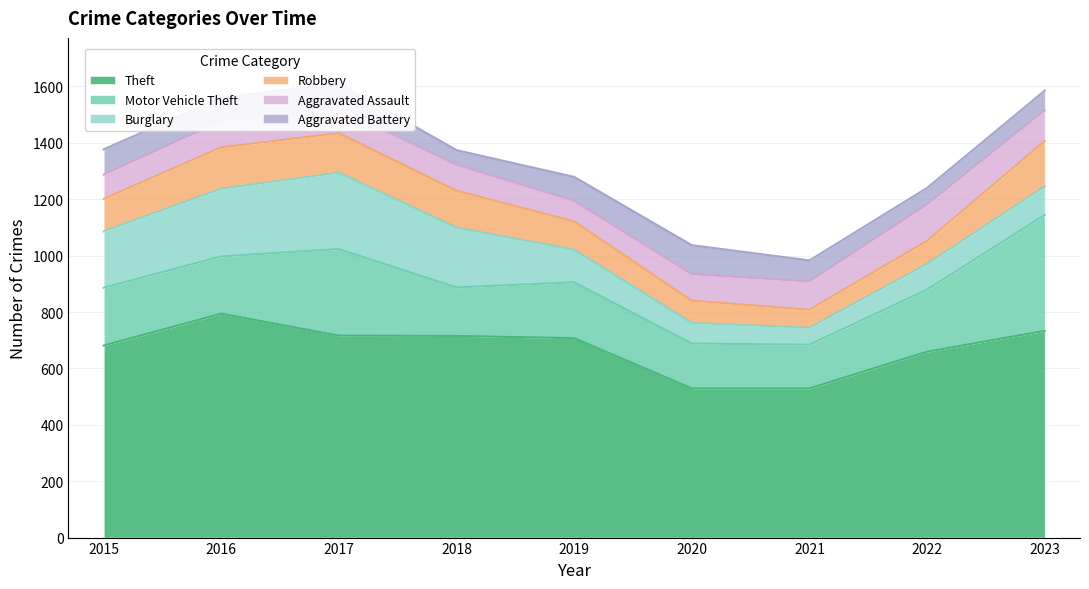

Reading left to right, list all the values displayed in this chart.

Theft: 681	794	716	715	707	529	529	659	733
Motor Vehicle Theft: 205	203	307	172	198	159	155	220	411
Burglary: 200	240	271	212	116	73	60	91	101
Robbery: 115	147	140	131	100	79	64	82	161
Aggravated Assault: 86	93	87	92	73	94	100	129	109
Aggravated Battery: 90	83	90	52	85	103	75	59	70